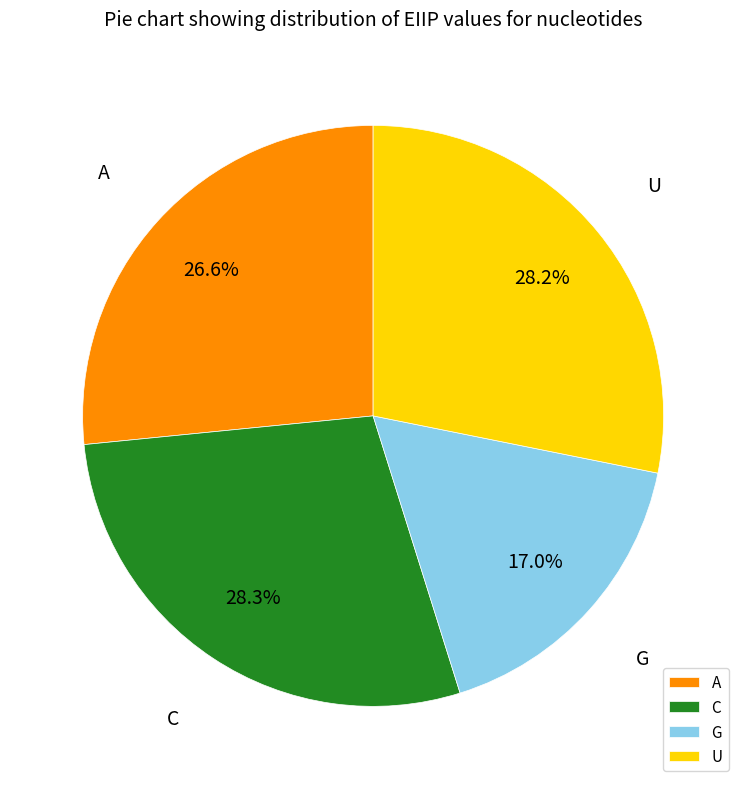

What percentage is the U slice, to the nearest percent?

28%